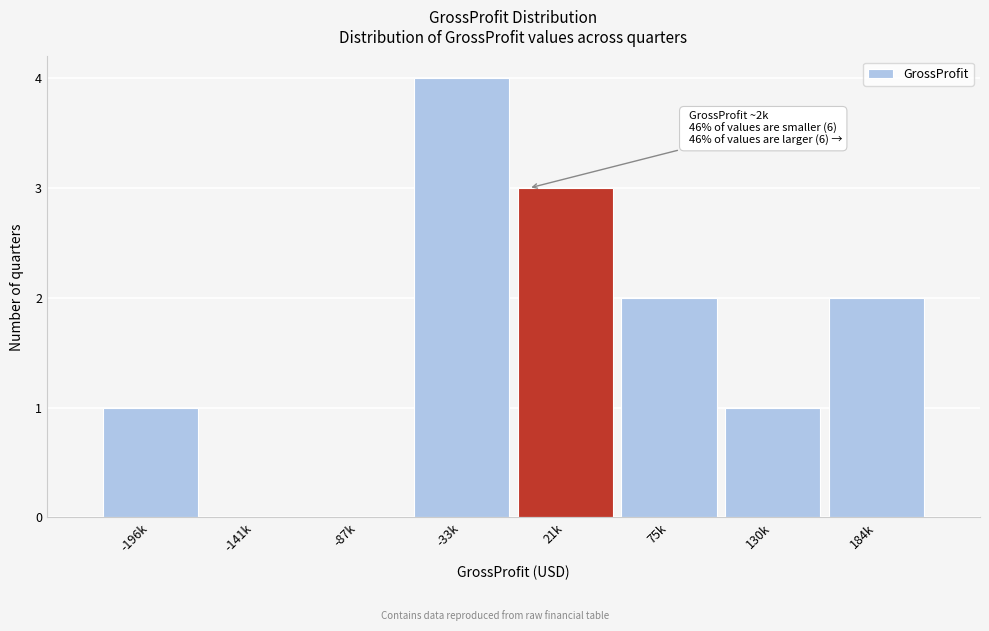

Reading left to right, what are all the values shown in this chart?

-196k=1	-141k=0	-87k=0	-33k=4	21k=3	75k=2	130k=1	184k=2